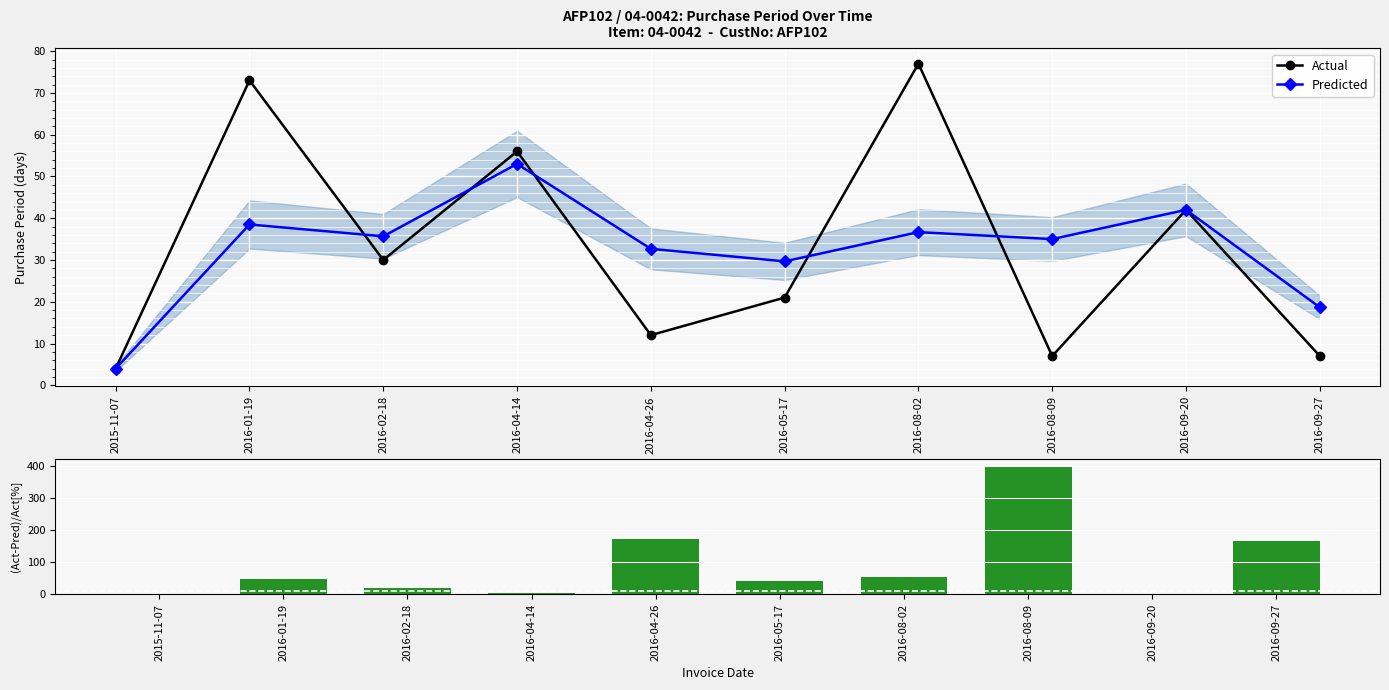

Rank the series at 2016-05-17 from lowest to highest value.

Actual, Predicted, (Act-Pred)/Act [%]